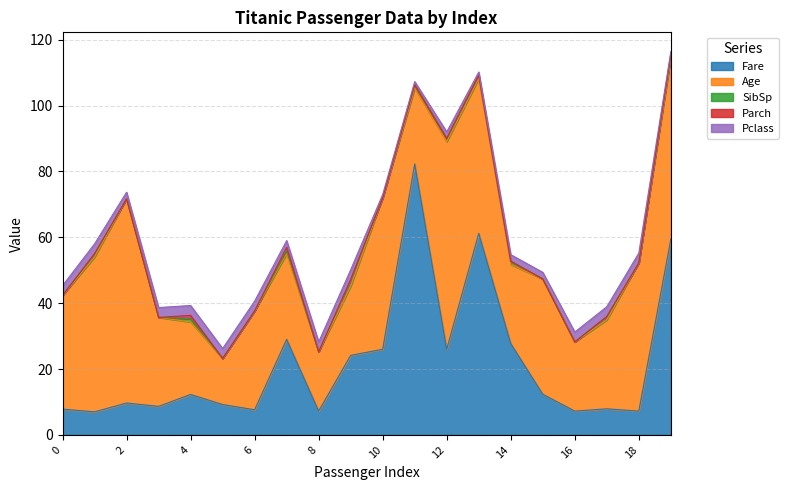

What are all the series names shown in the legend?

Fare, Age, SibSp, Parch, Pclass